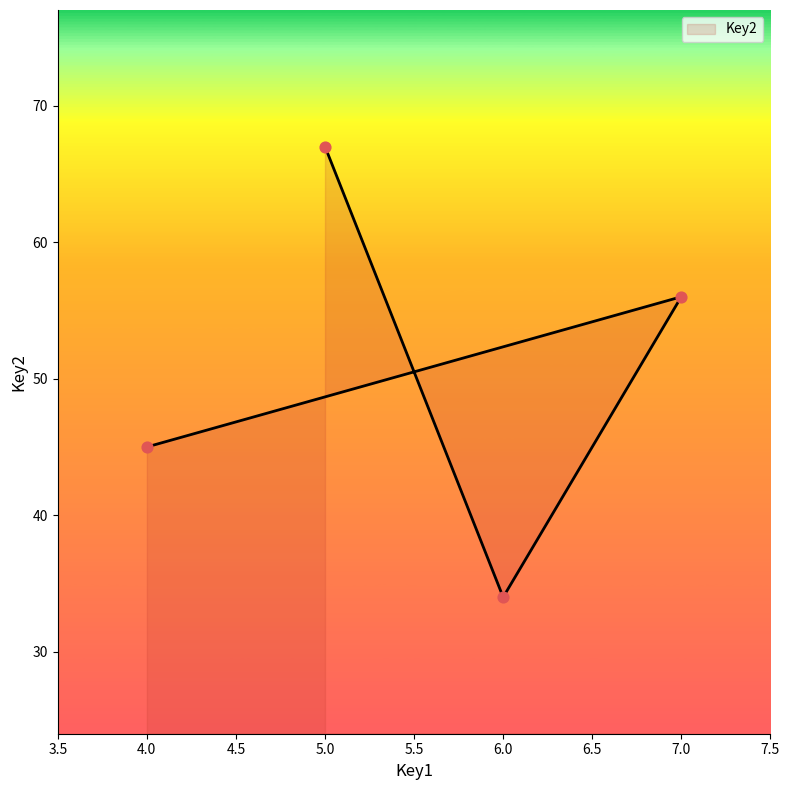

What is the change in value from 5 to 4?

-22